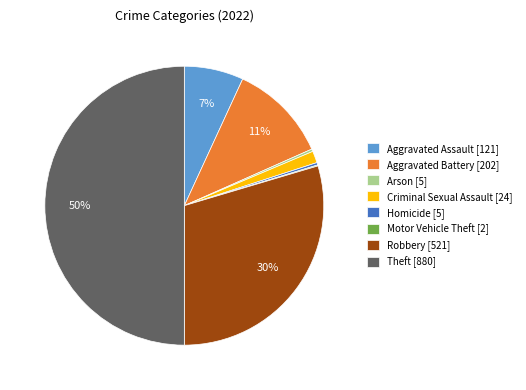

To the nearest percent, what percentage of the pie is Robbery [521]?

30%